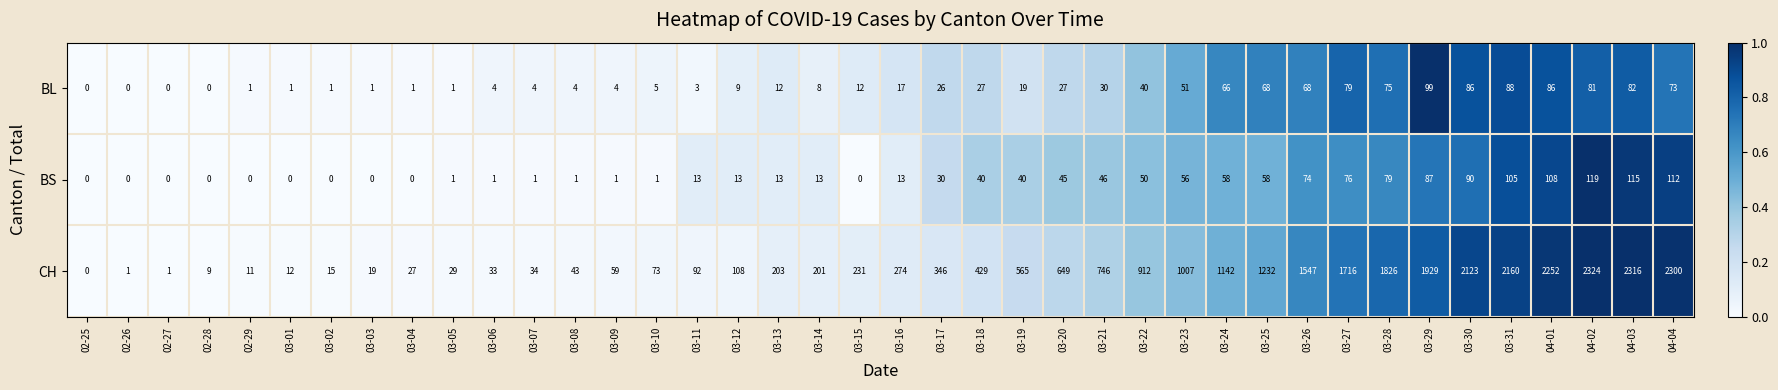

The value of BS at 03-30 is 35. True or false?

False